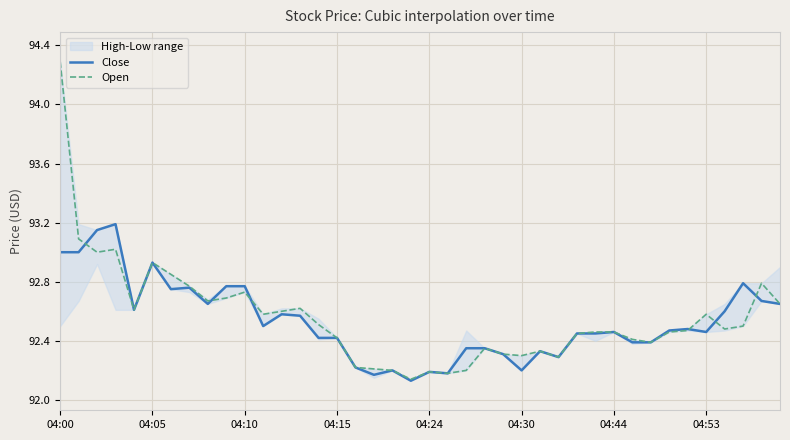

How many intersections are there between Close and Open?

6